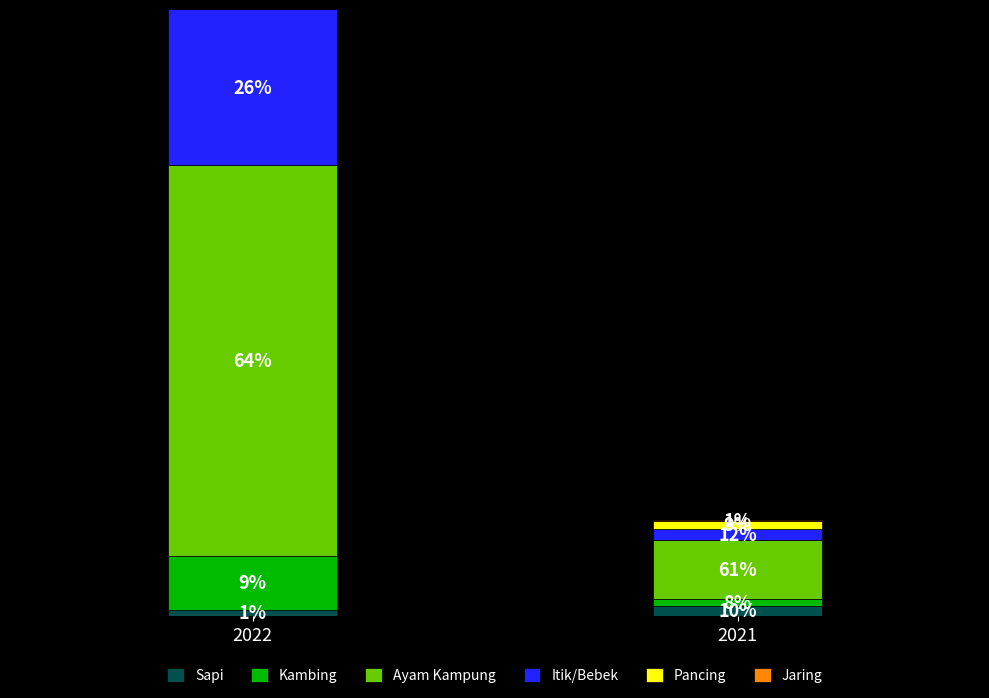

How many bars are there in total?

12